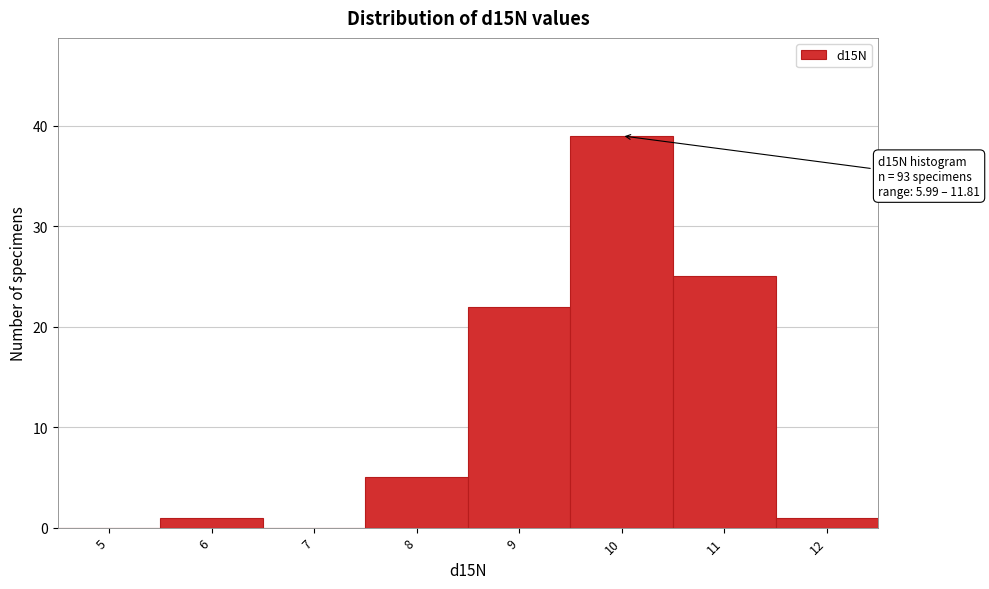

Which range on the x-axis has the tallest bar?

9.5 to 10.5